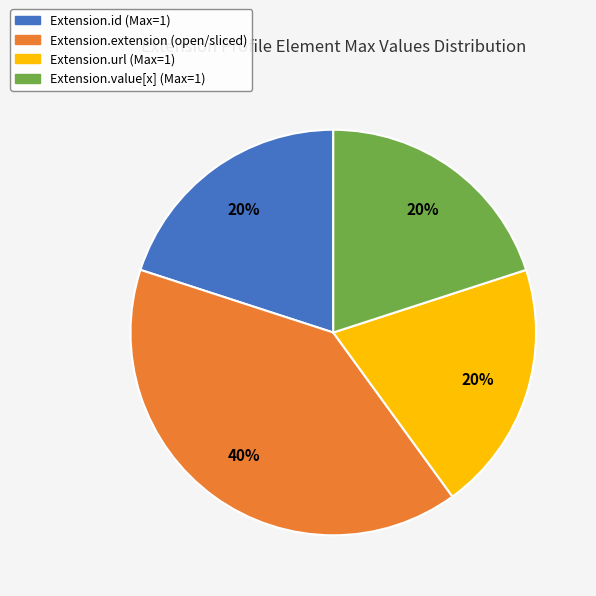

Is there any slice that represents more than half of the pie?

No